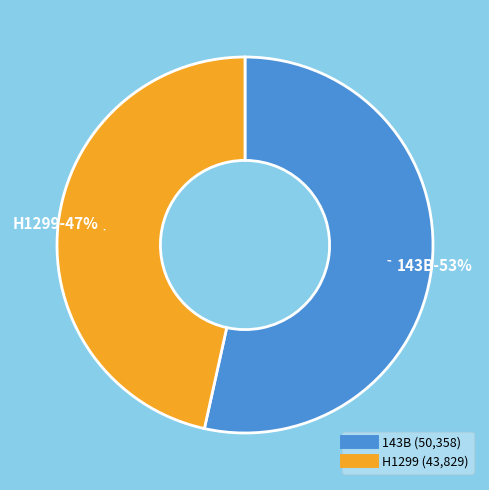

How many slices are in this pie chart?

2